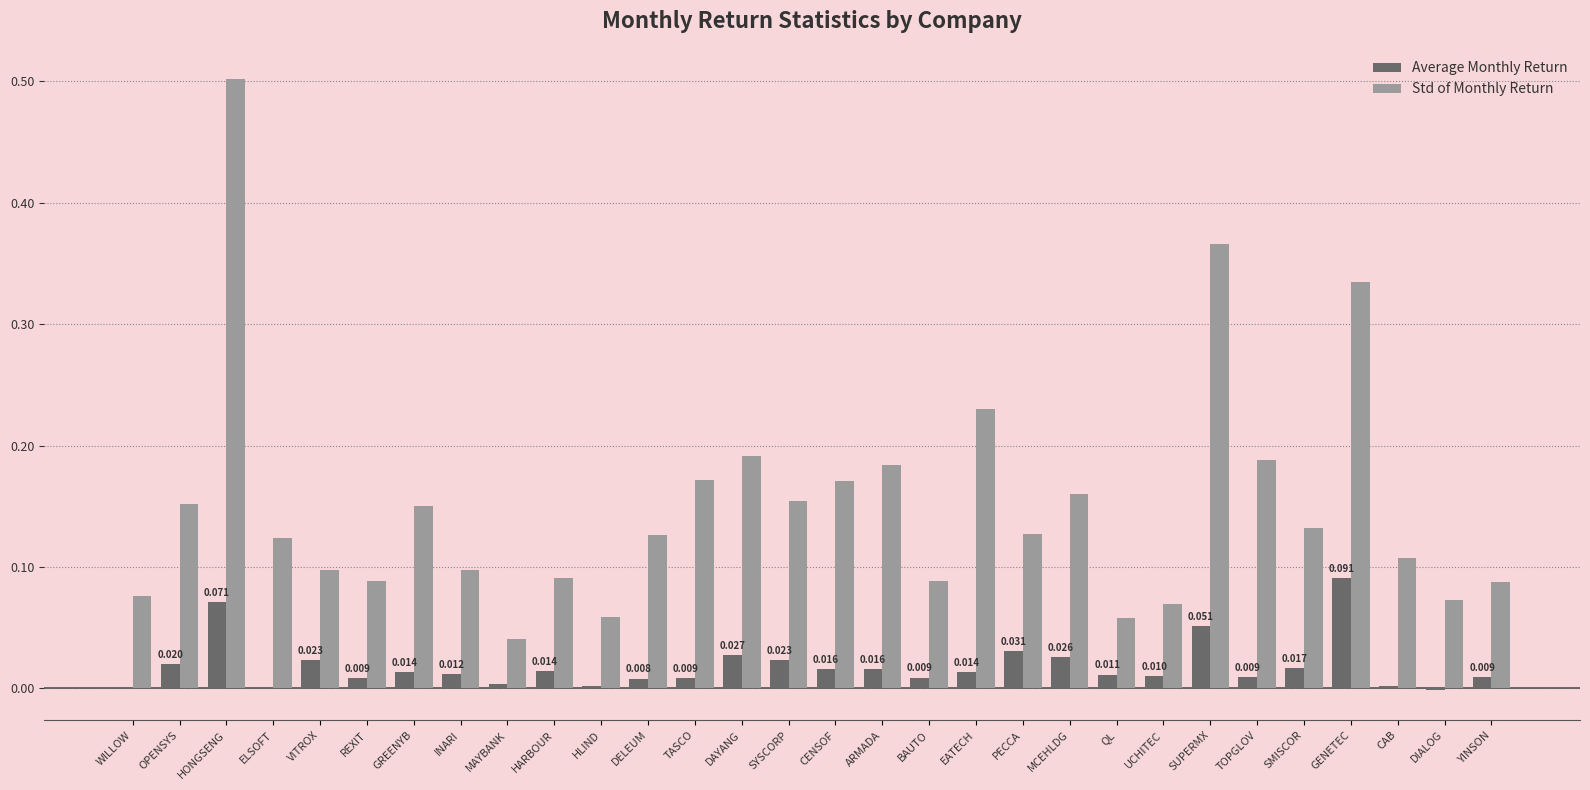

At which category is the sum across all series the highest?

HONGSENG